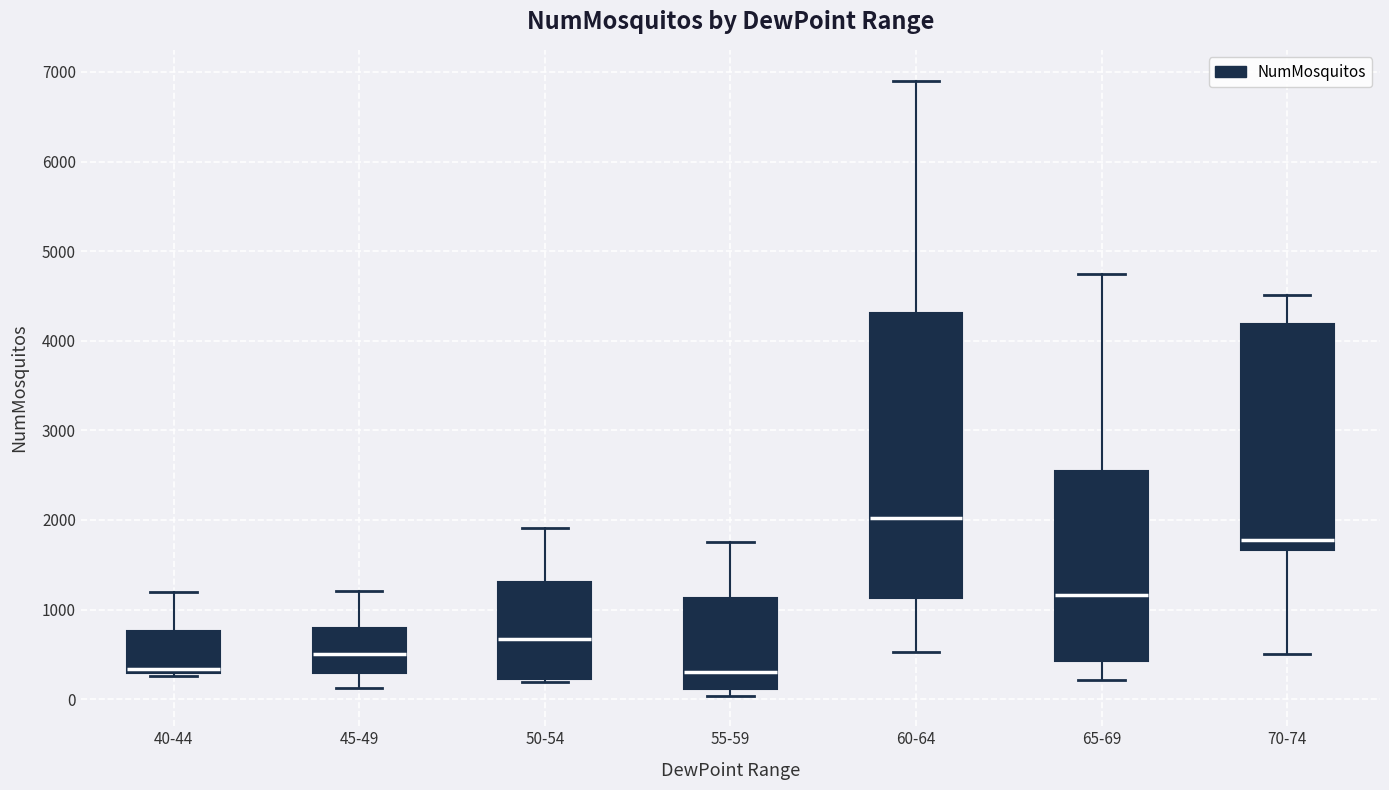

Reading left to right, read every box against the y-axis: the position of its median line, the range the box covers, and the ends of its whiskers. The values are not printed on the chart, so give them approximately, as read against the axis.

40-44: median 300 (just above the box's lower edge), box 300 to 800, whiskers 300 (just below the box's lower edge) to 1200
45-49: median 500, box 300 to 800, whiskers 100 to 1200
50-54: median 700, box 200 to 1300, whiskers 200 (just below the box's lower edge) to 1900
55-59: median 300, box 100 to 1100, whiskers 0 to 1800
60-64: median 2000, box 1100 to 4300, whiskers 500 to 6900
65-69: median 1200, box 400 to 2600, whiskers 200 to 4700
70-74: median 1800, box 1700 to 4200, whiskers 500 to 4500